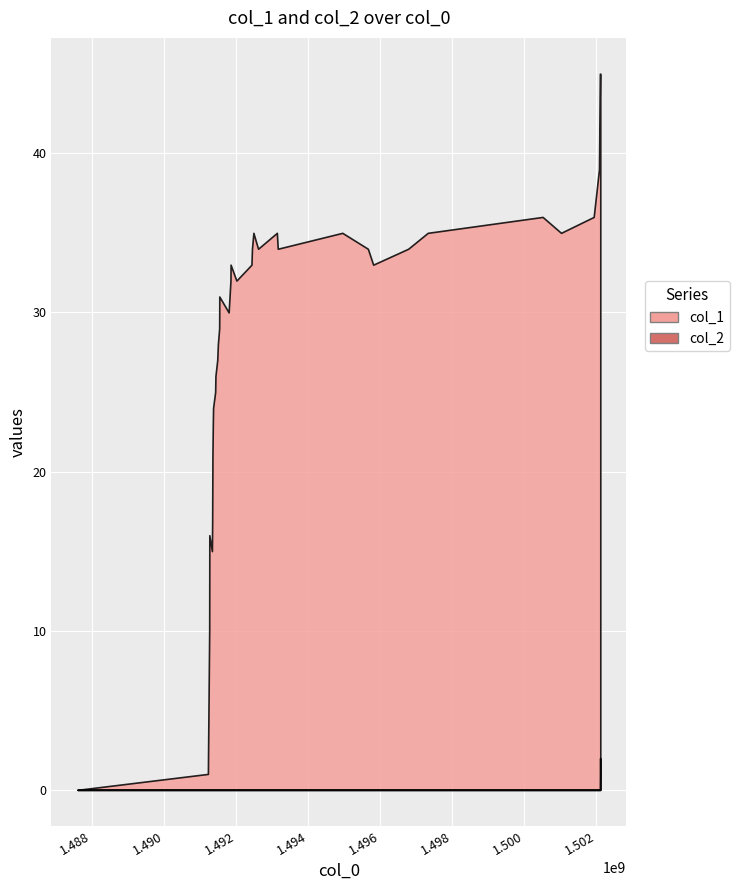

What is the label of the 9th point from the right?

31